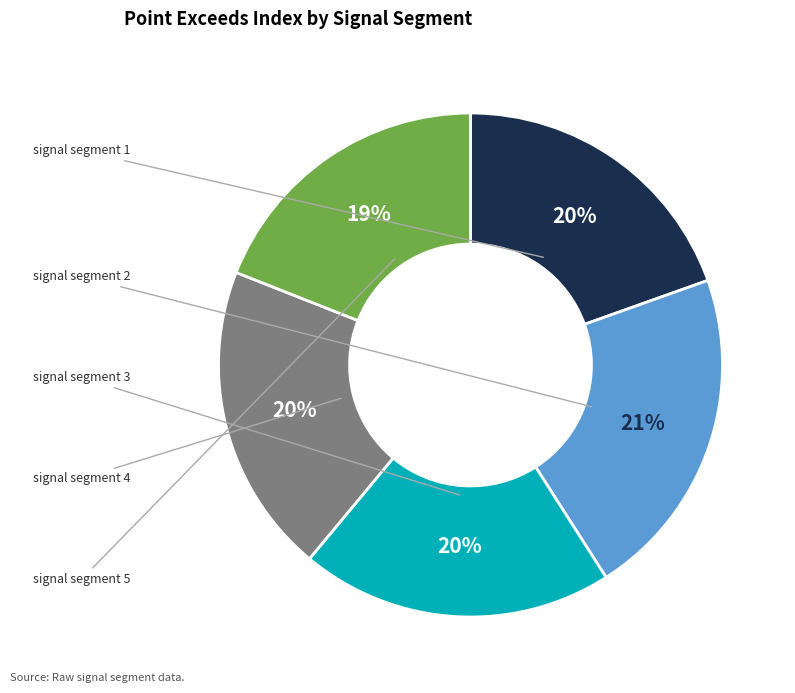

Which category has the smallest portion of the pie?

signal segment 5